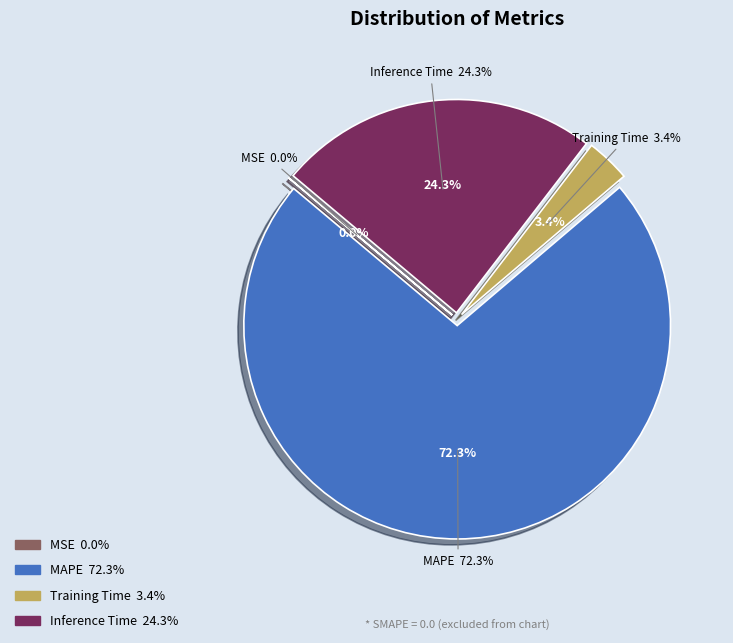

Is it true that Inference Time is 14% of the pie?

False